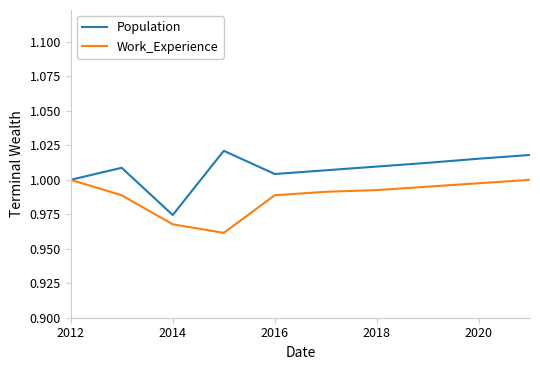

List the series in order of their peak value, lowest first.

Work_Experience, Population